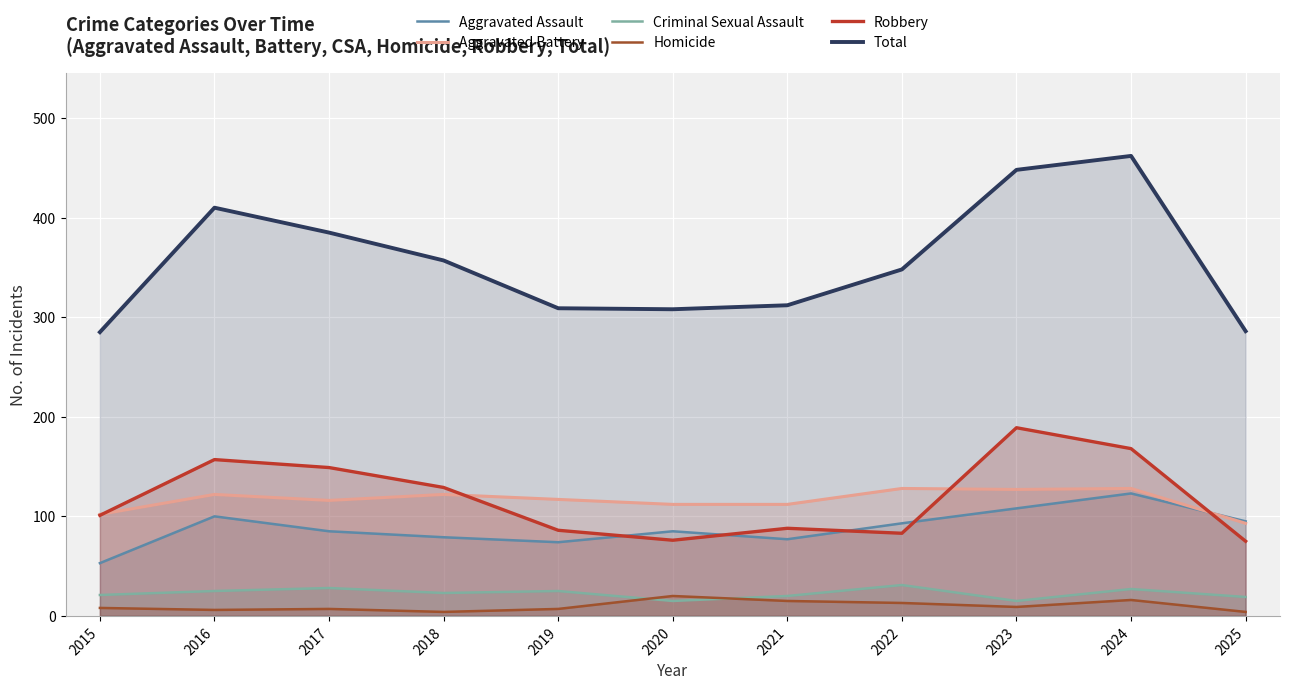

Is it true that Total equals 308 at 2020?

True